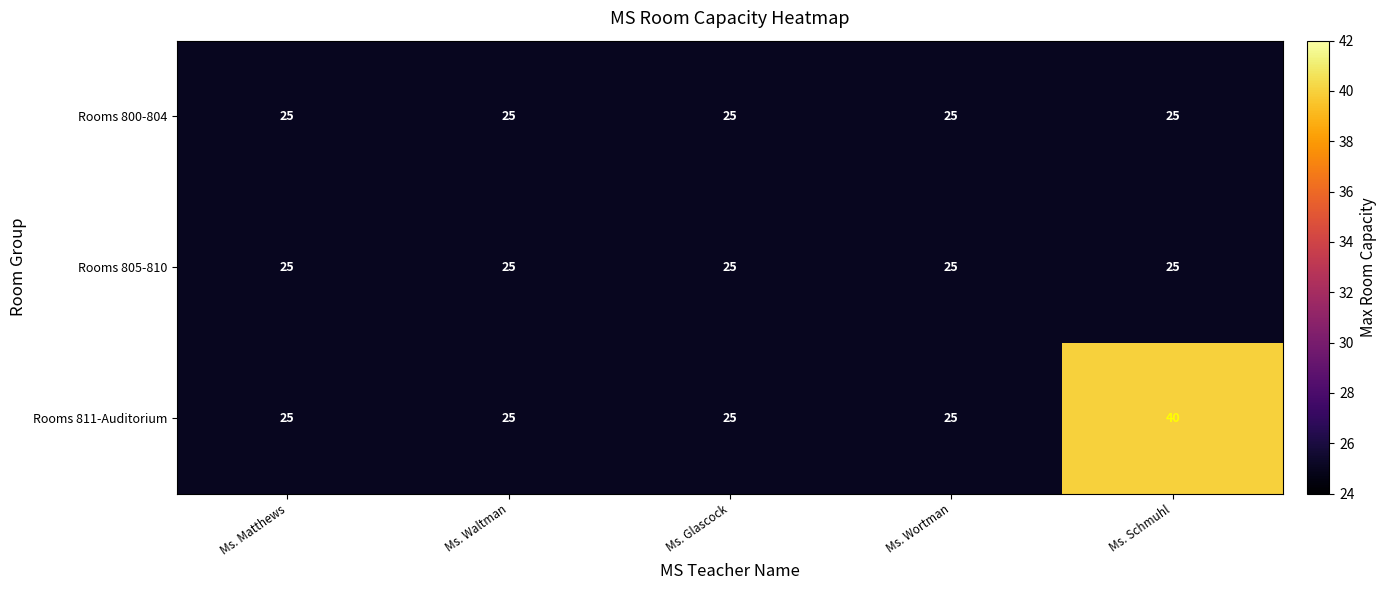

Reading right to left, list all the values displayed in this chart.

Rooms 800-804: Ms. Schmuhl=25	Ms. Wortman=25	Ms. Glascock=25	Ms. Waltman=25	Ms. Matthews=25
Rooms 805-810: Ms. Schmuhl=25	Ms. Wortman=25	Ms. Glascock=25	Ms. Waltman=25	Ms. Matthews=25
Rooms 811-Auditorium: Ms. Schmuhl=40	Ms. Wortman=25	Ms. Glascock=25	Ms. Waltman=25	Ms. Matthews=25